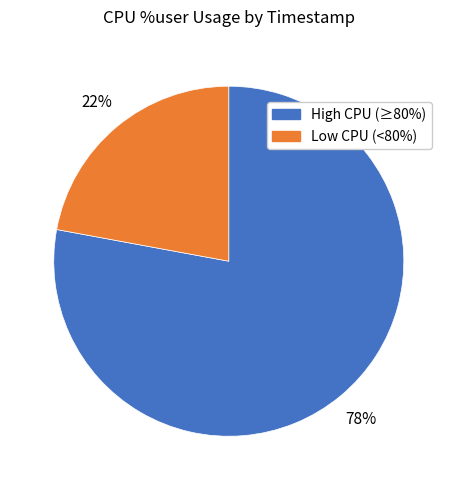

To the nearest percent, what is the average slice percentage?

50%